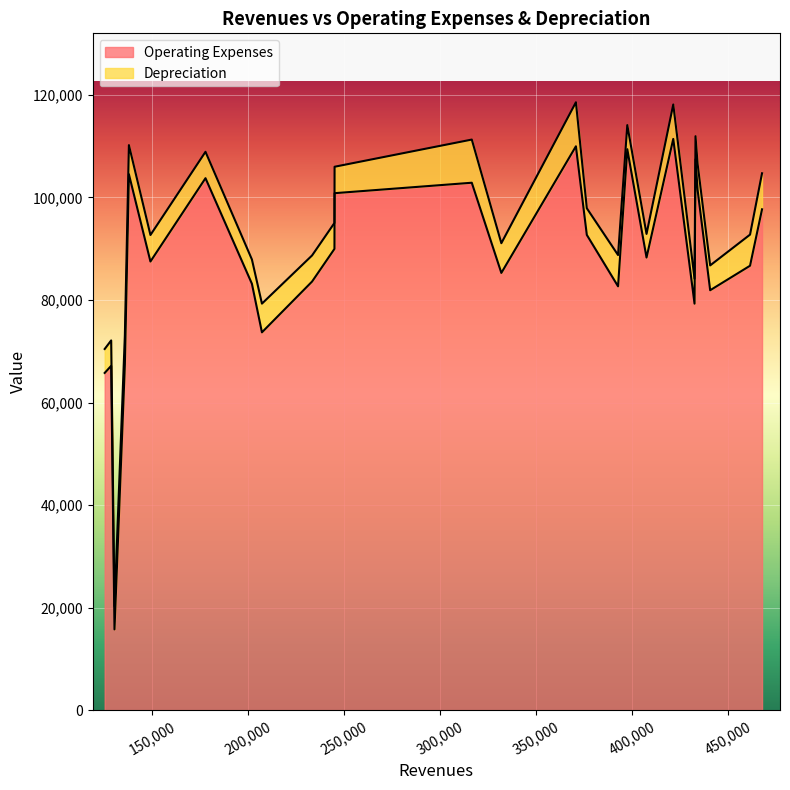

What is the difference between the maximum and minimum values in the Operating Expenses series?

95627